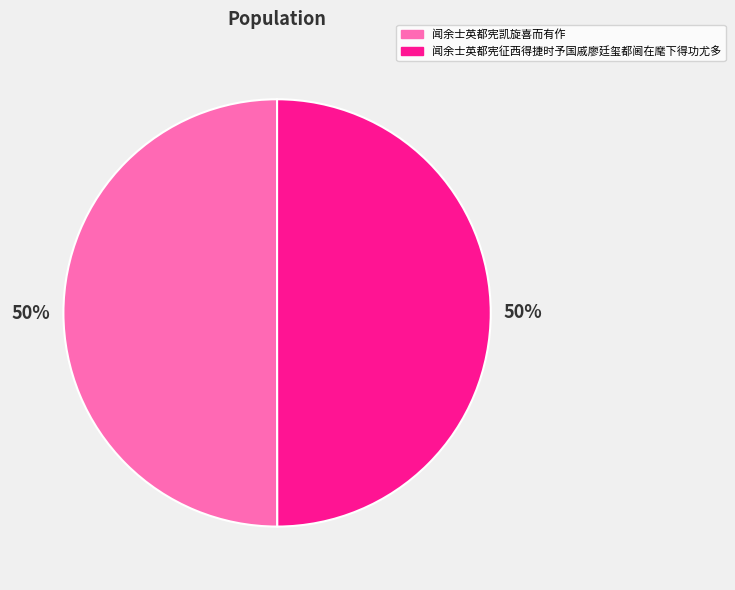

How many segments does this pie chart have?

2